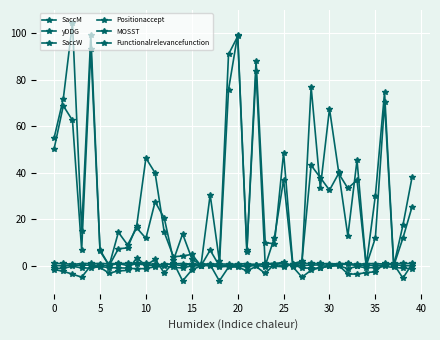

Where is the first local maximum for MOSST?

5